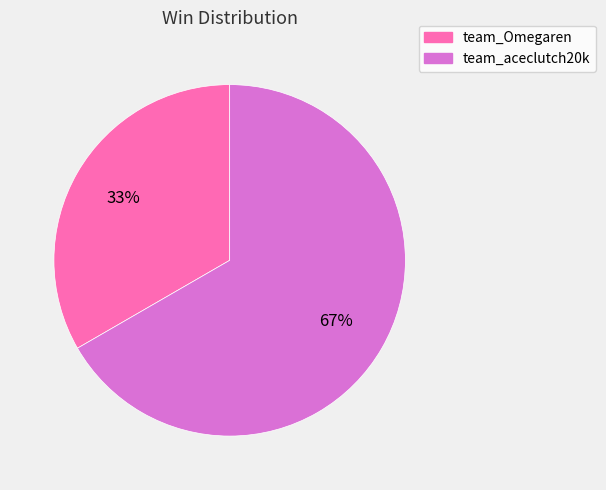

What is the ratio of the value at team_Omegaren to the value at team_aceclutch20k?

0.5